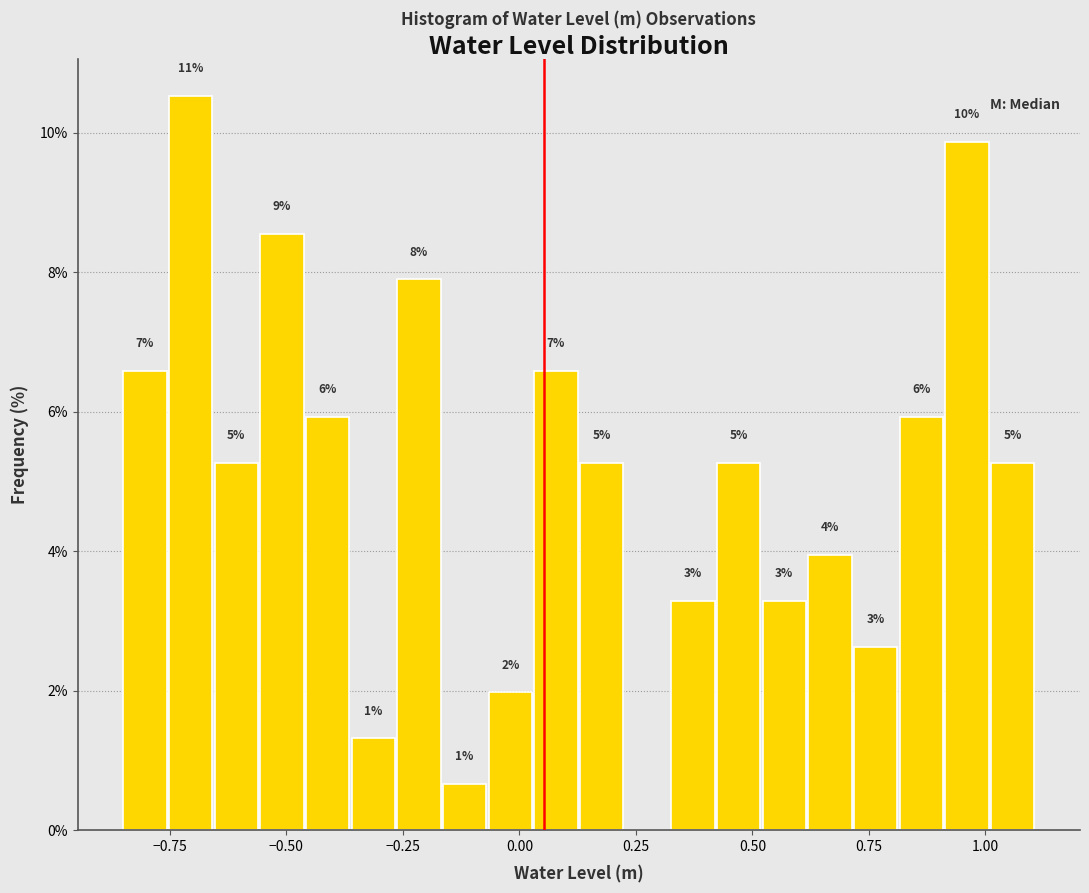

Read against the x-axis, roughly where is the centre of the tallest bar?

-0.70